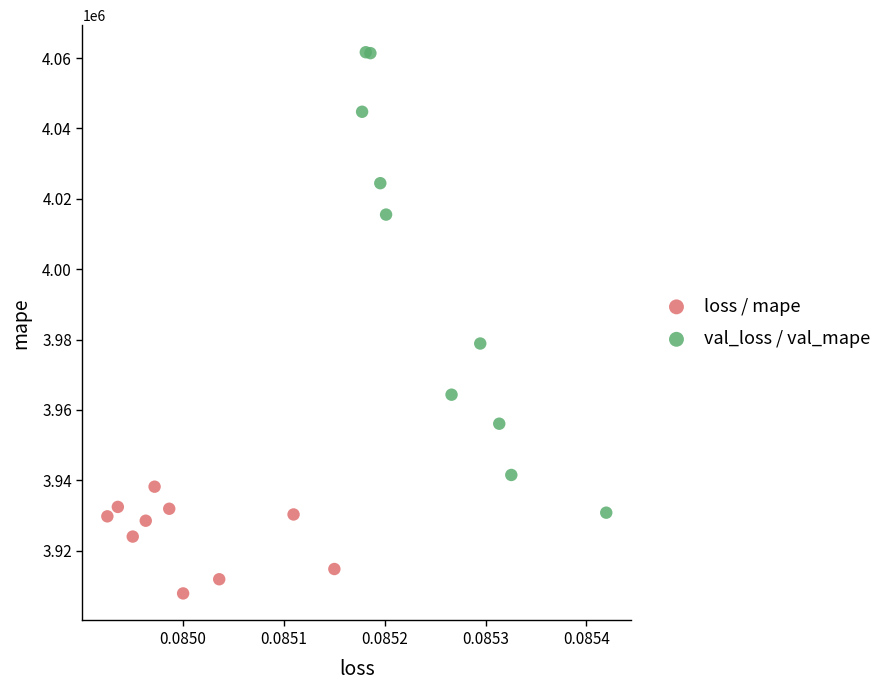

What are all the series names shown in the legend?

loss / mape, val_loss / val_mape